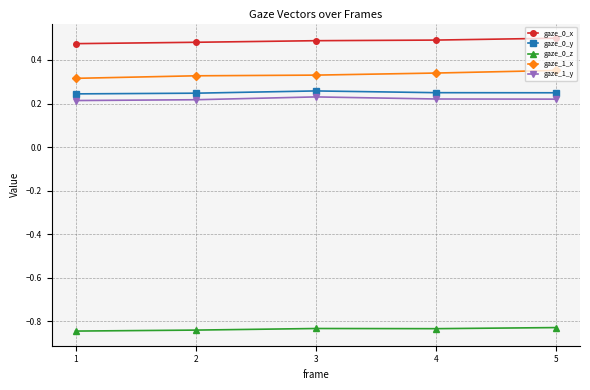

How many gaze_1_y values are between 0 and 1?

5